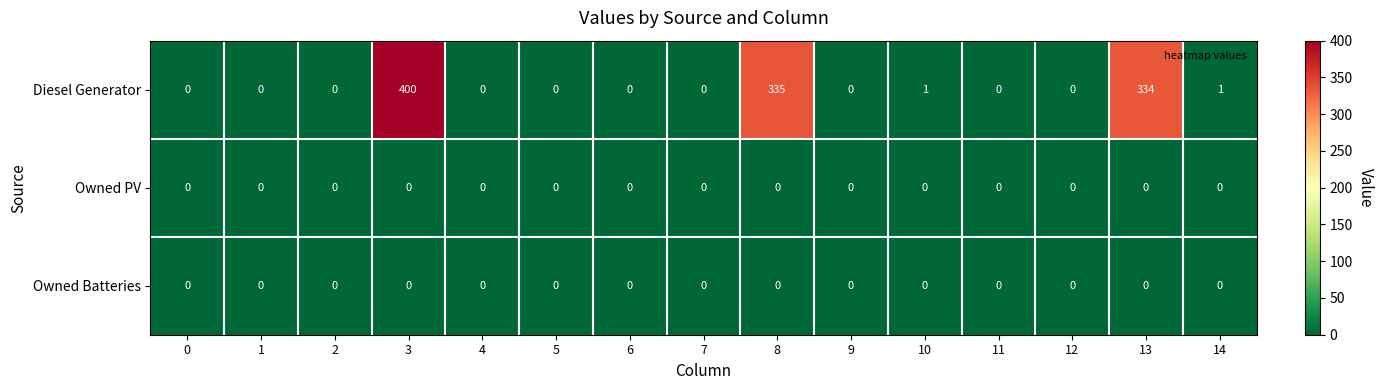

Count the number of categories in the chart.

15